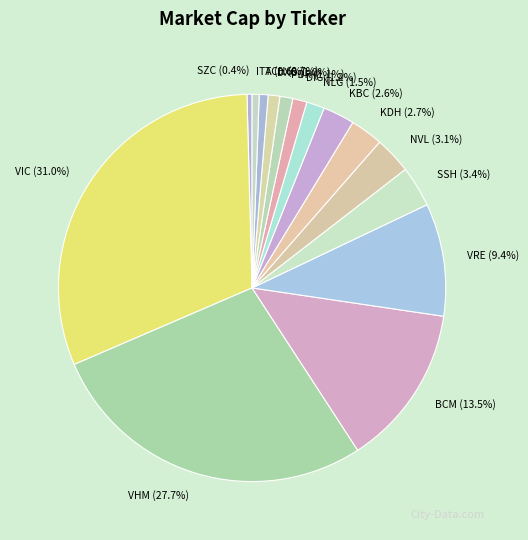

Between NLG and VHM, which is larger?

VHM